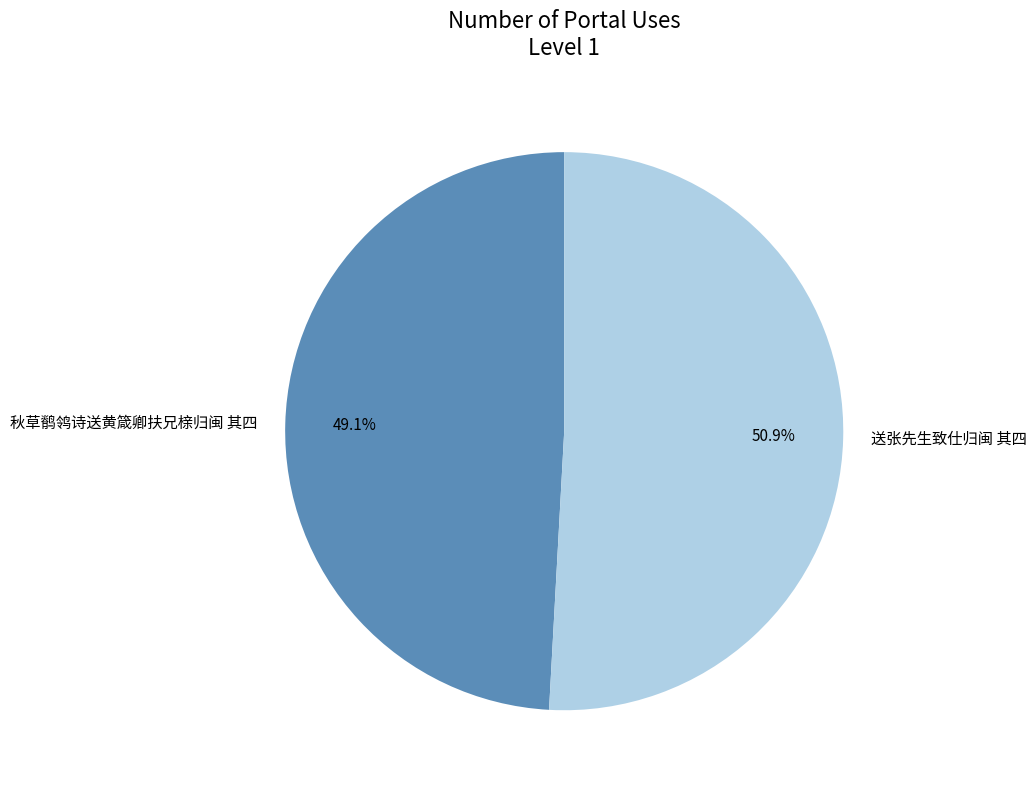

Between 秋草鹡鸰诗送黄箴卿扶兄榇归闽 其四 and 送张先生致仕归闽 其四, which is larger?

送张先生致仕归闽 其四